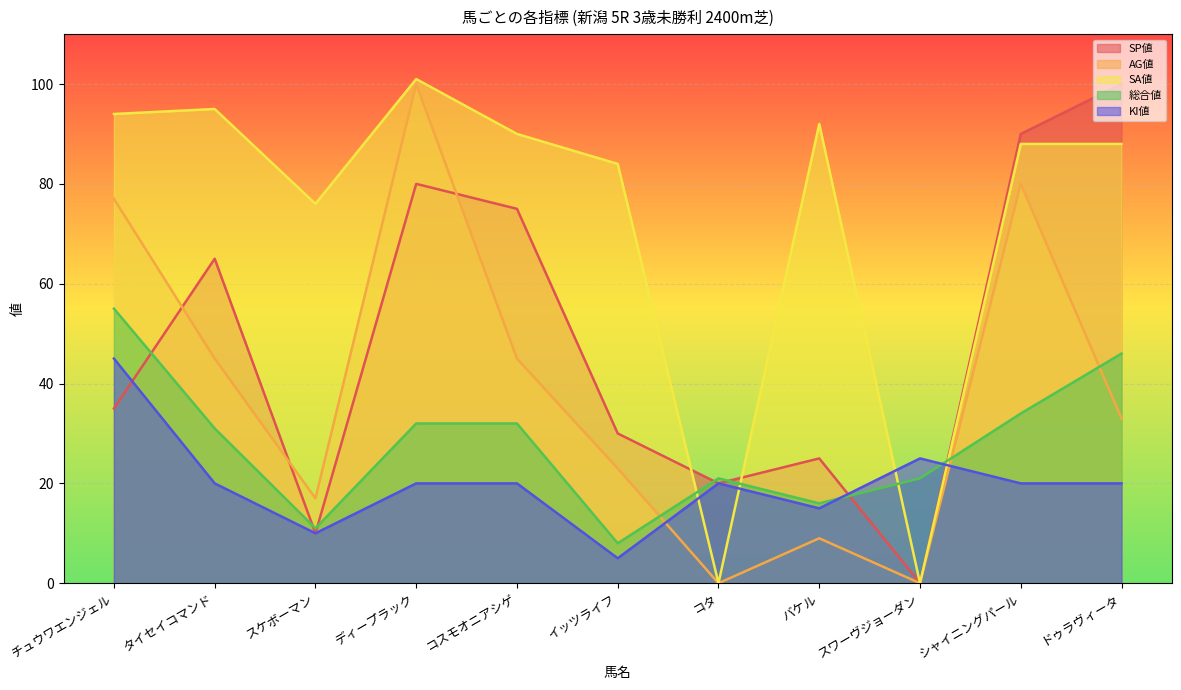

How many values in the AG値 series are below 33?

5